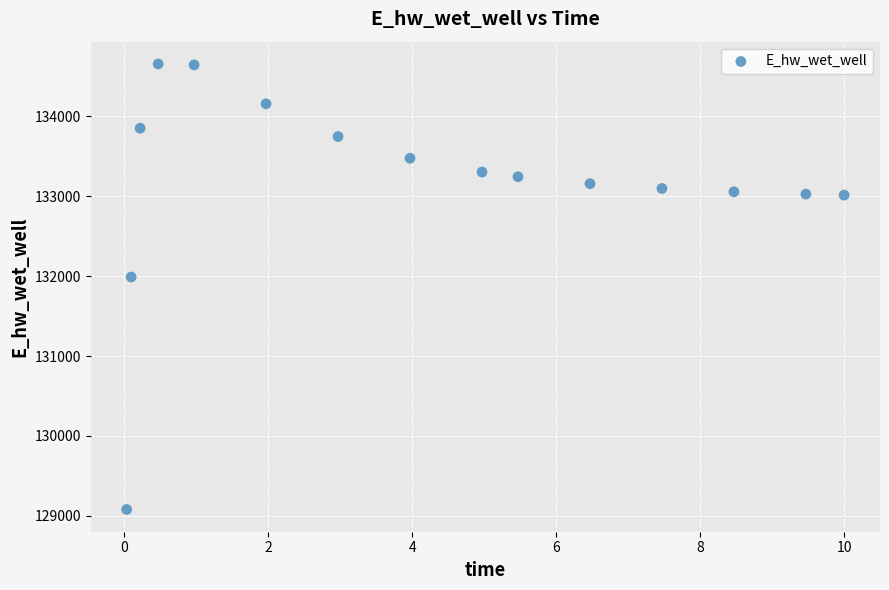

What Y value in the scatter plot is closest to 131867?

131988.5